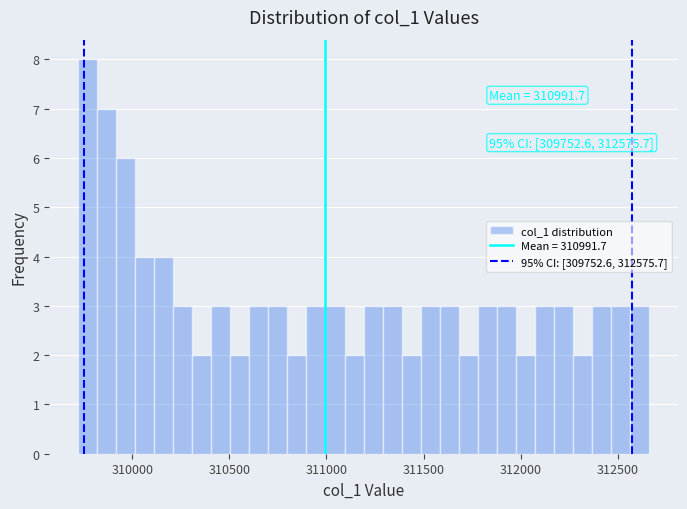

Around what value on the x-axis is the tallest bar? Give the approximate position of its centre, as read against the axis.

309750